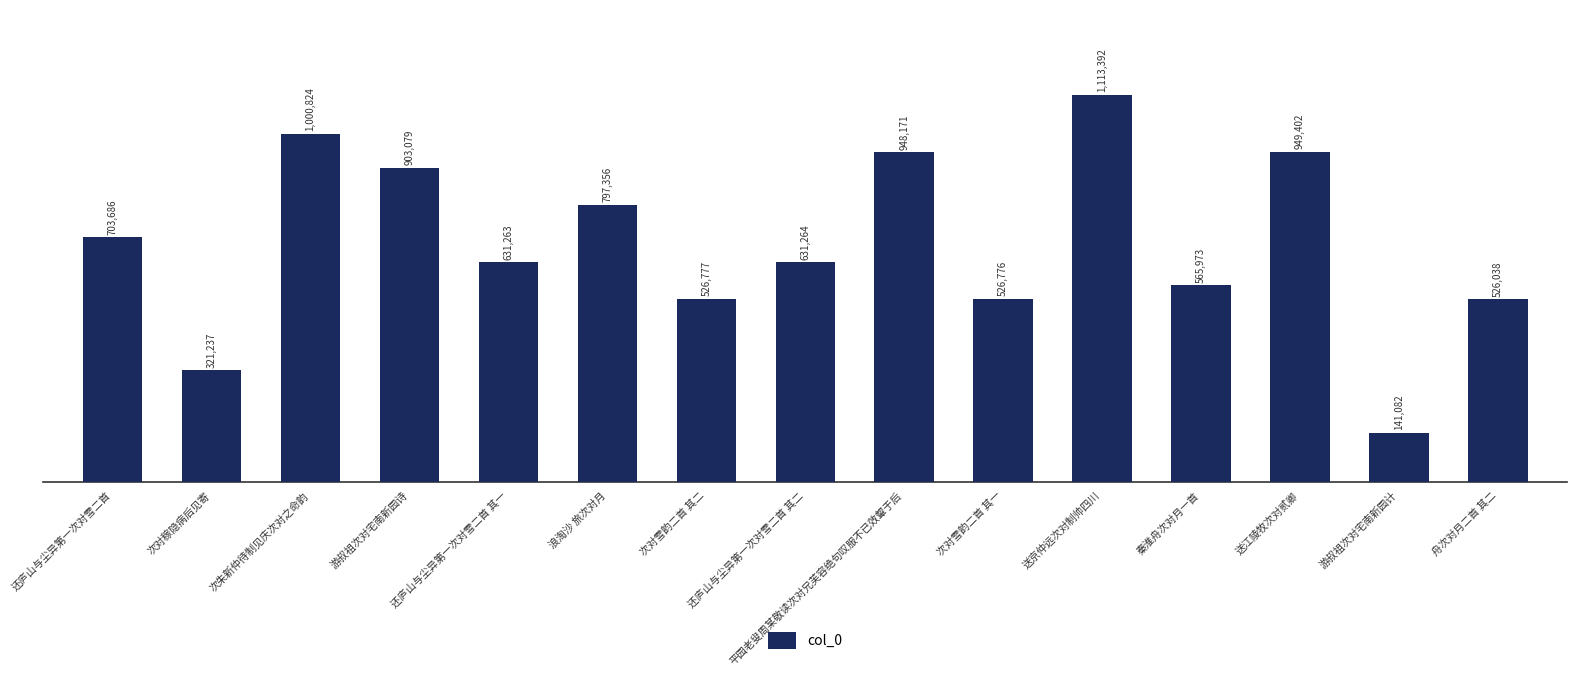

Which has a higher value, 送江陵牧次对贰卿 or 游叔祖次对宅南新园计?

送江陵牧次对贰卿